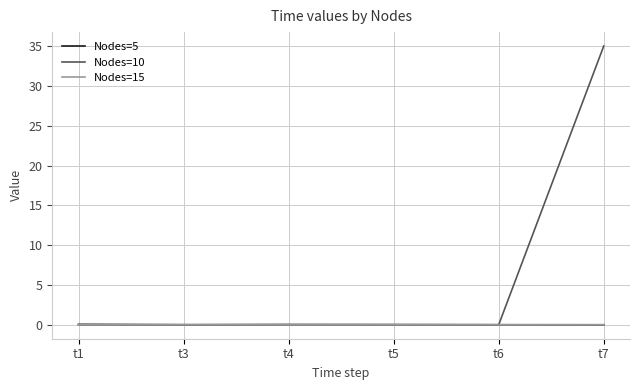

True or false: Nodes=10 has a value of 0.0 at t1.

True